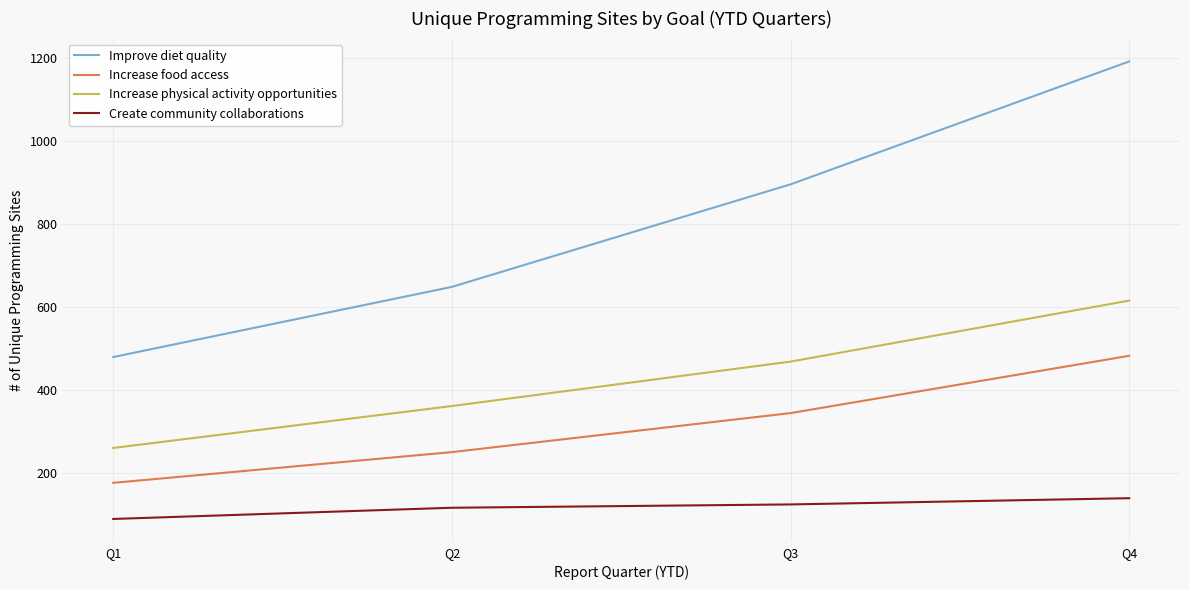

What is the total value across all series at Q2?

1375